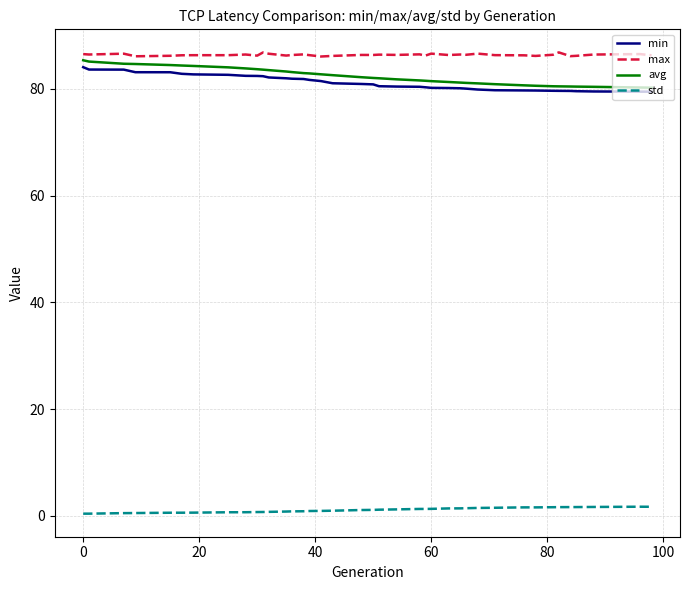

True or false: min and std intersect in this chart.

False